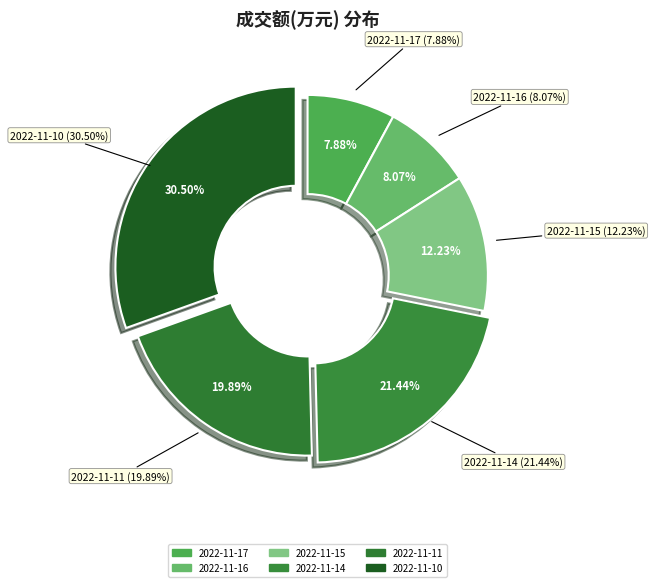

What is the smallest slice in the pie chart?

2022-11-17